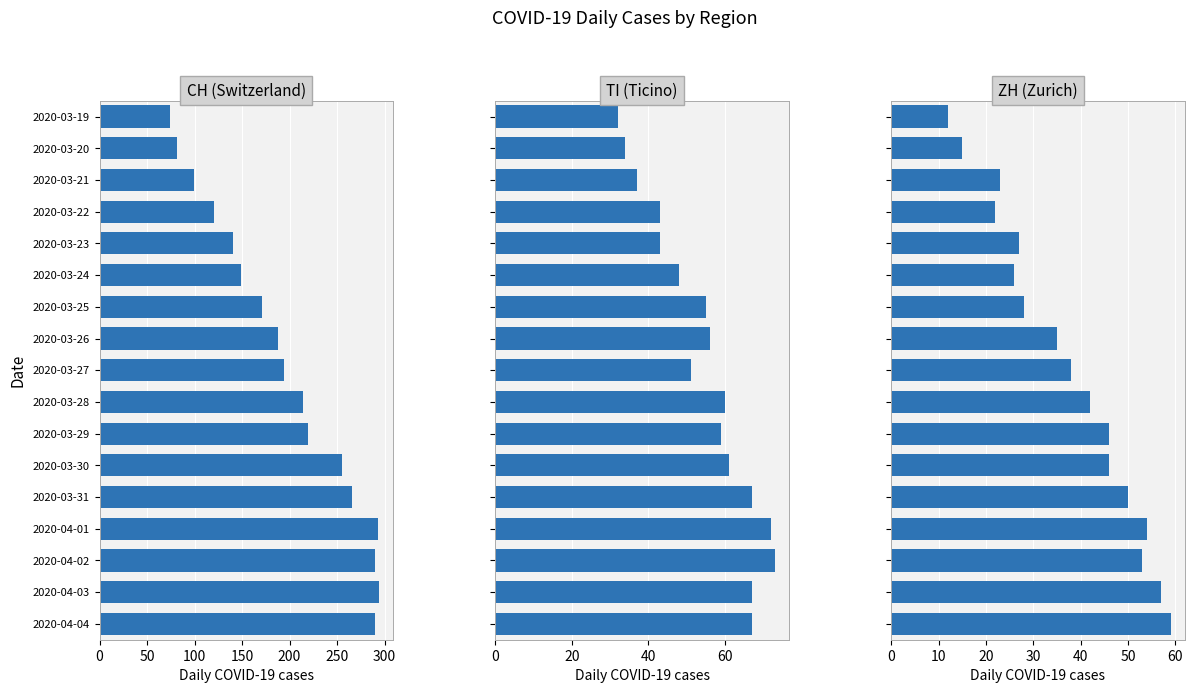

What value does the ZH series have at 2020-03-27?

38